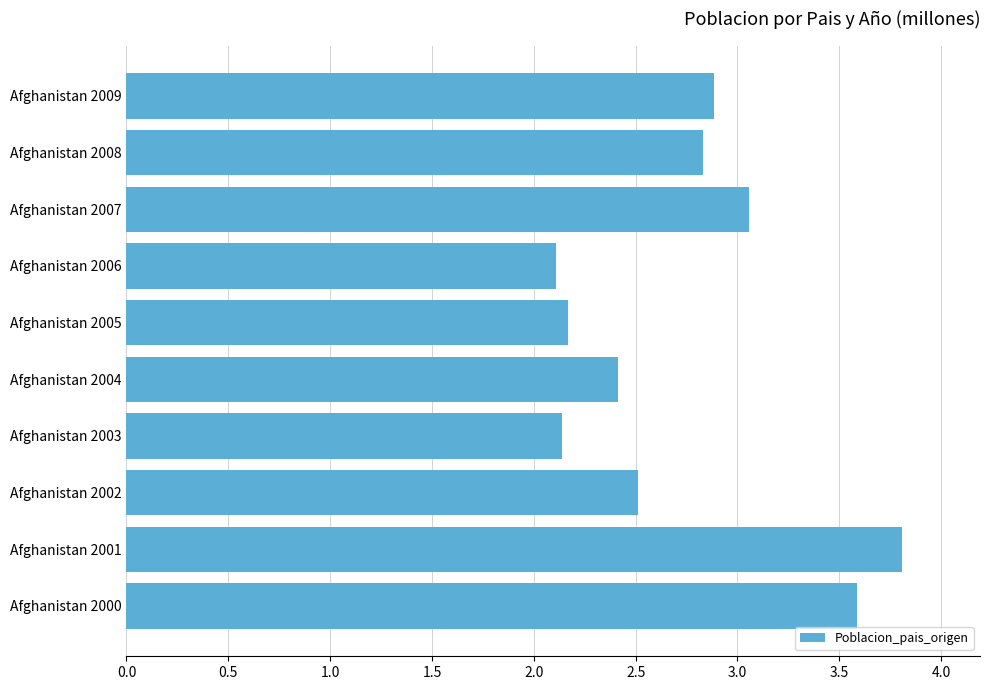

What value does the data have at Afghanistan 2003?

2.1